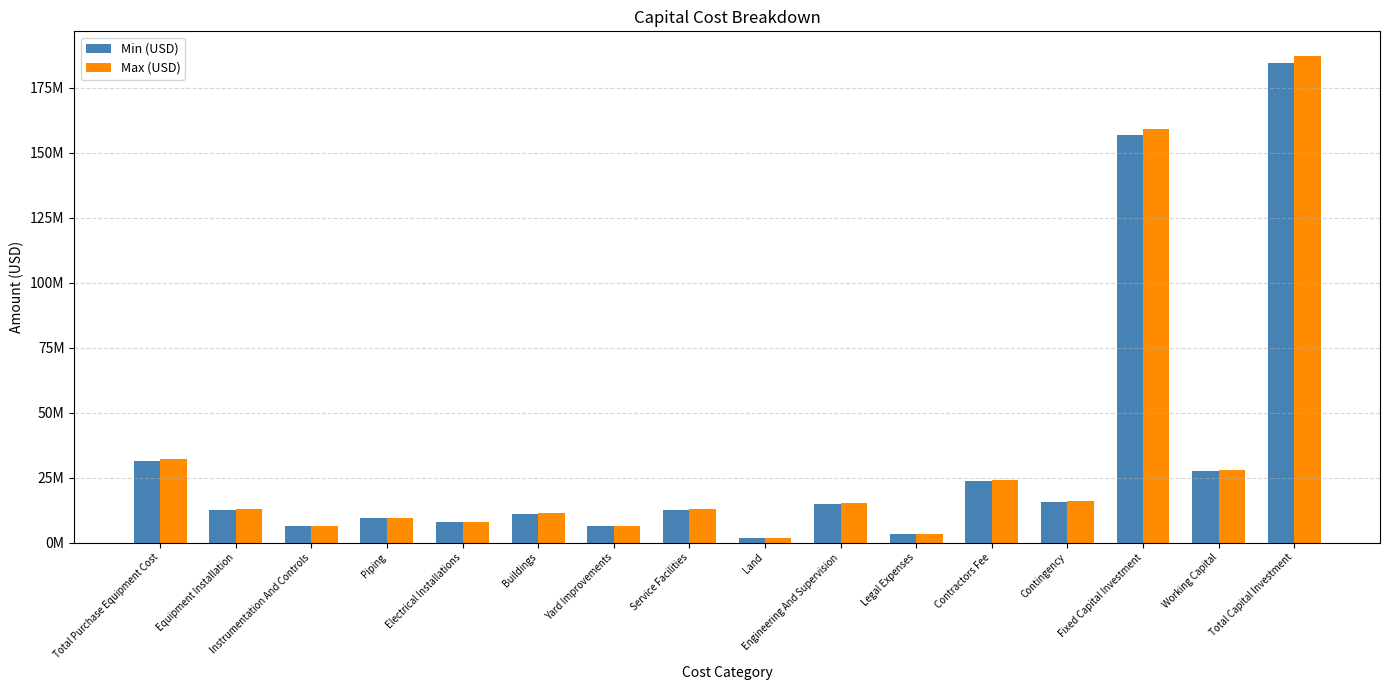

Read the Max (USD) value at Instrumentation And Controls.

6392573.6